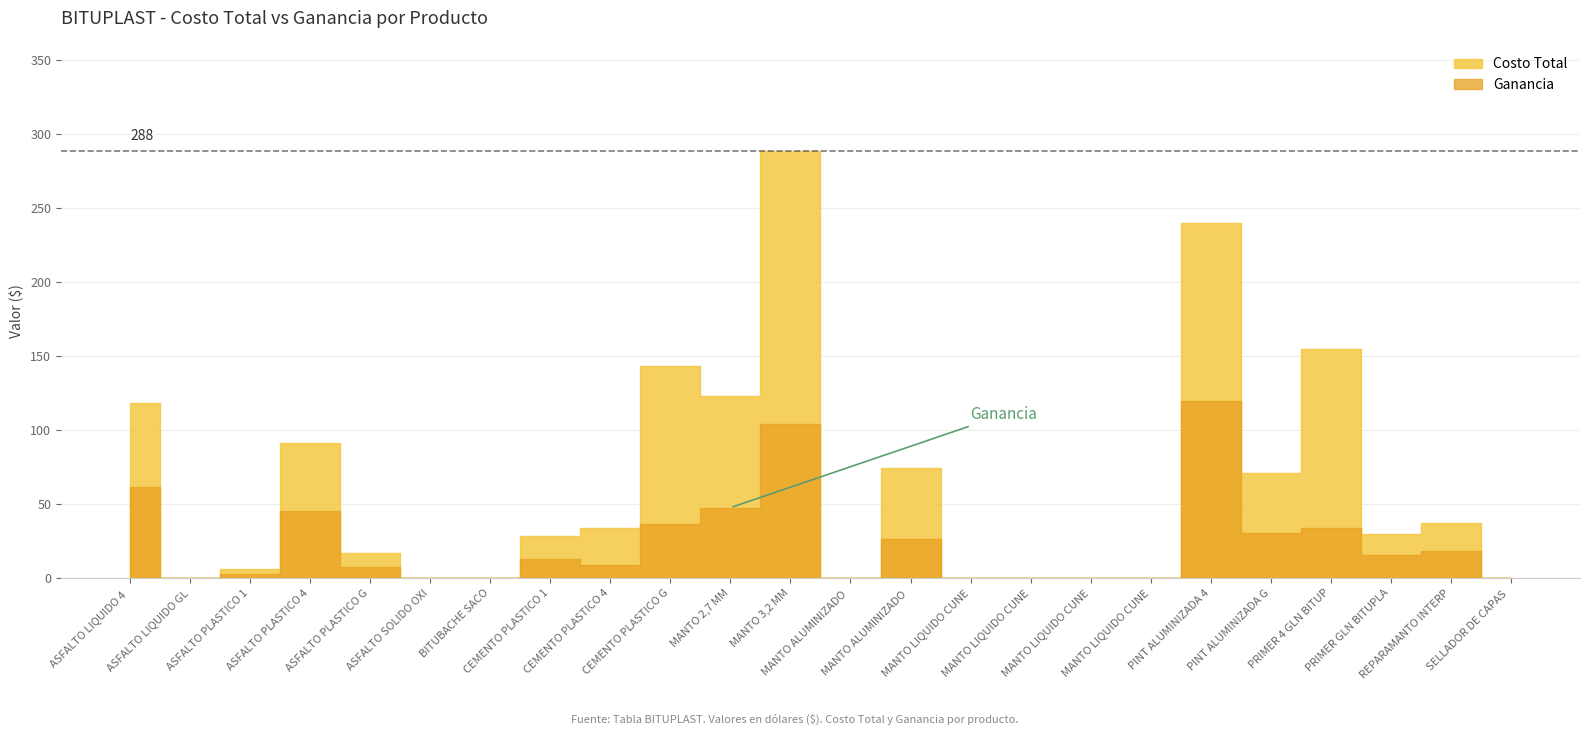

The value of Ganancia at PRIMER GLN BITUPLAST is 5.1. True or false?

False